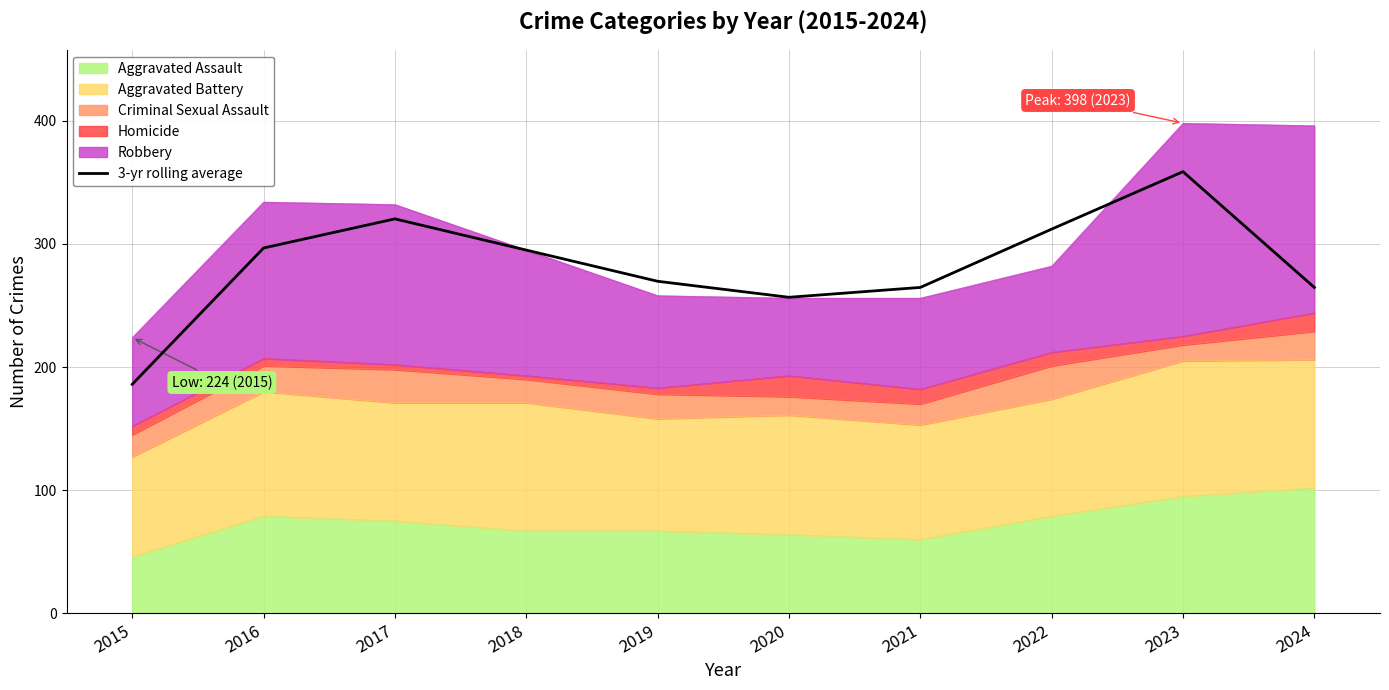

At which category does the chart reach its peak across all series?

2023